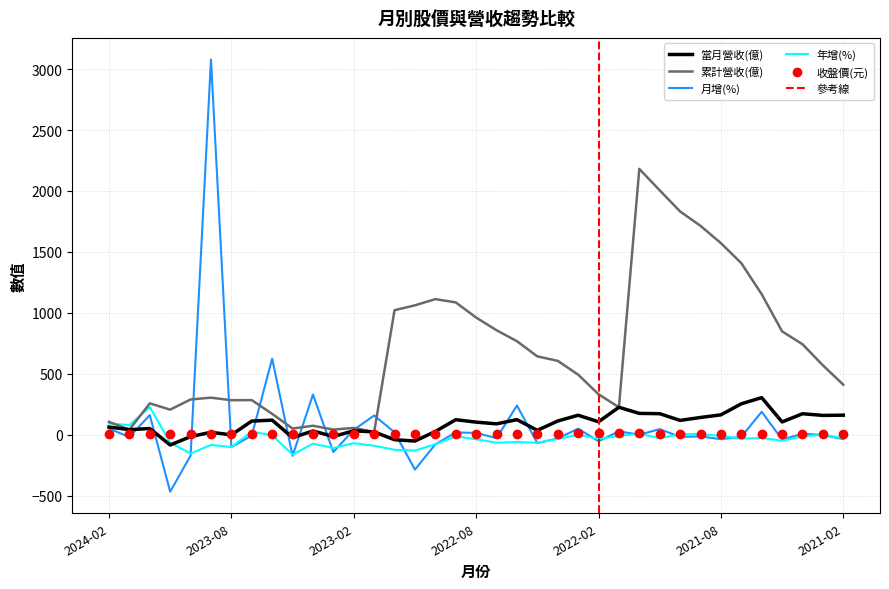

How many interior local peaks does the 當月營收(億) series have?

11